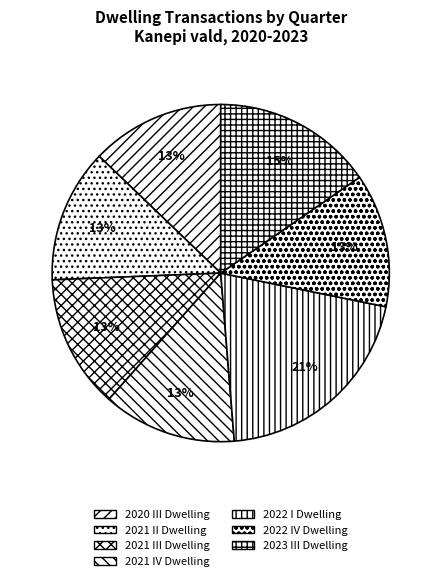

Rank the categories by value from lowest to highest.

2020 III Dwelling, 2021 II Dwelling, 2021 III Dwelling, 2021 IV Dwelling, 2022 IV Dwelling, 2023 III Dwelling, 2022 I Dwelling